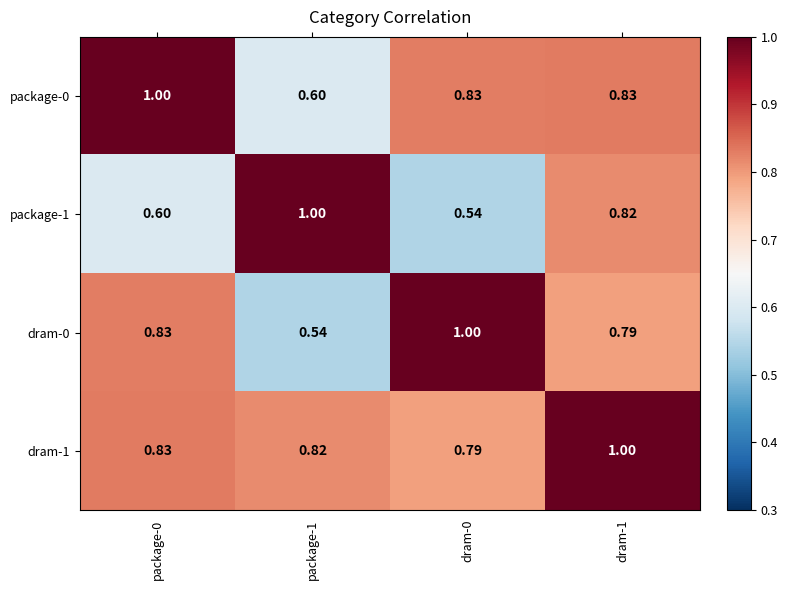

Count the number of data series in this chart.

4